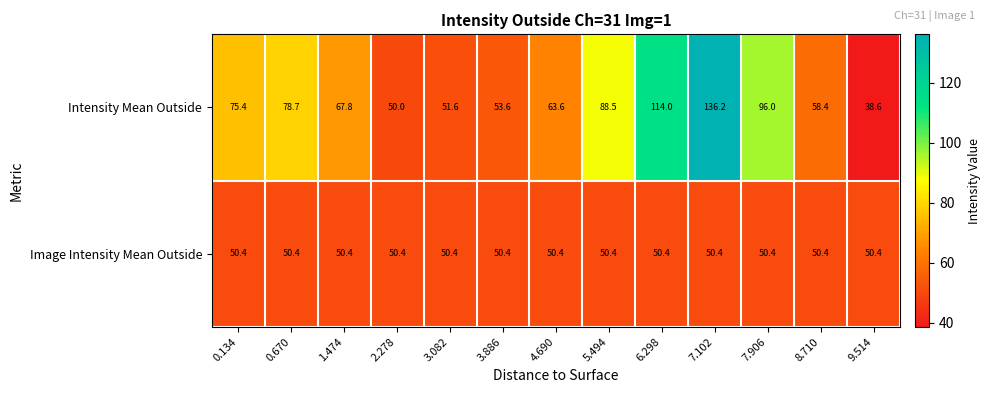

What is the smallest value displayed?

38.6